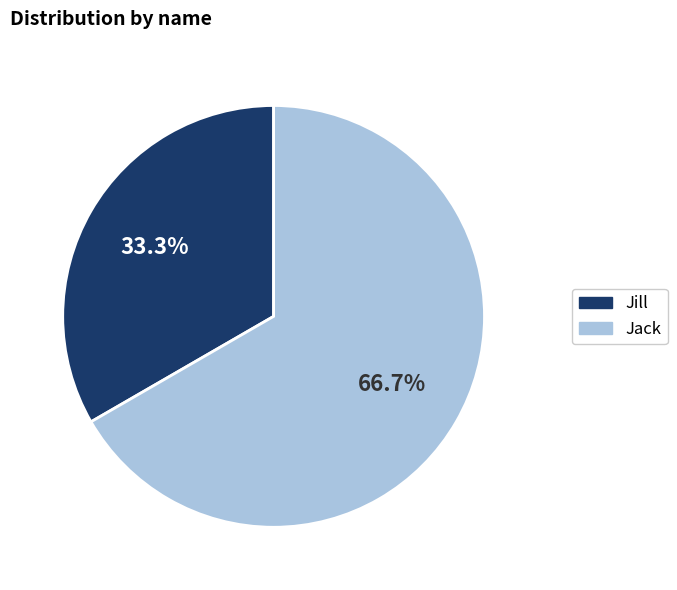

Is it true that Jack is 67% of the pie?

True